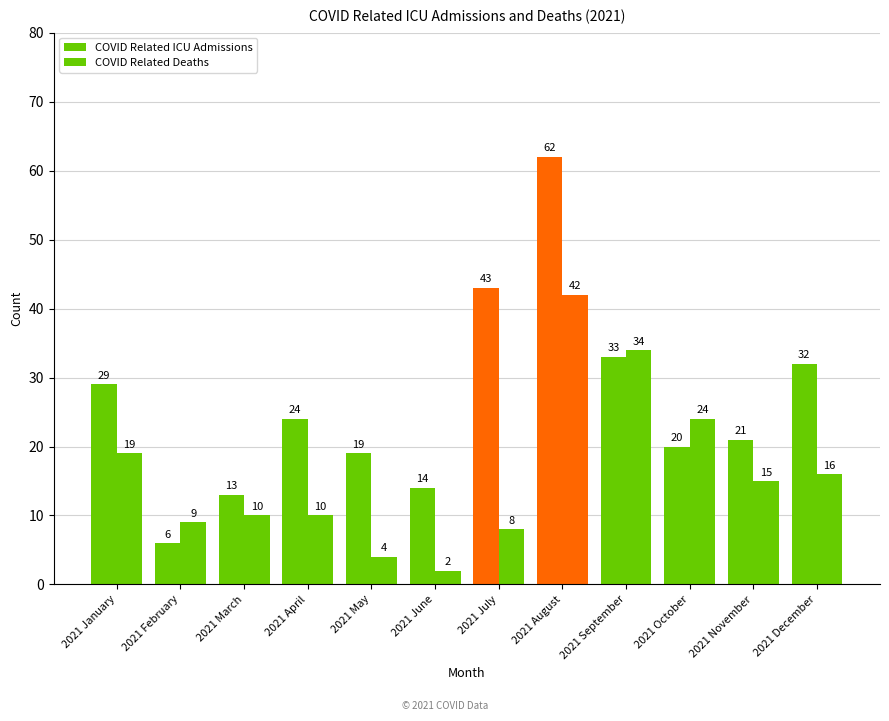

How many bars are there in total?

24